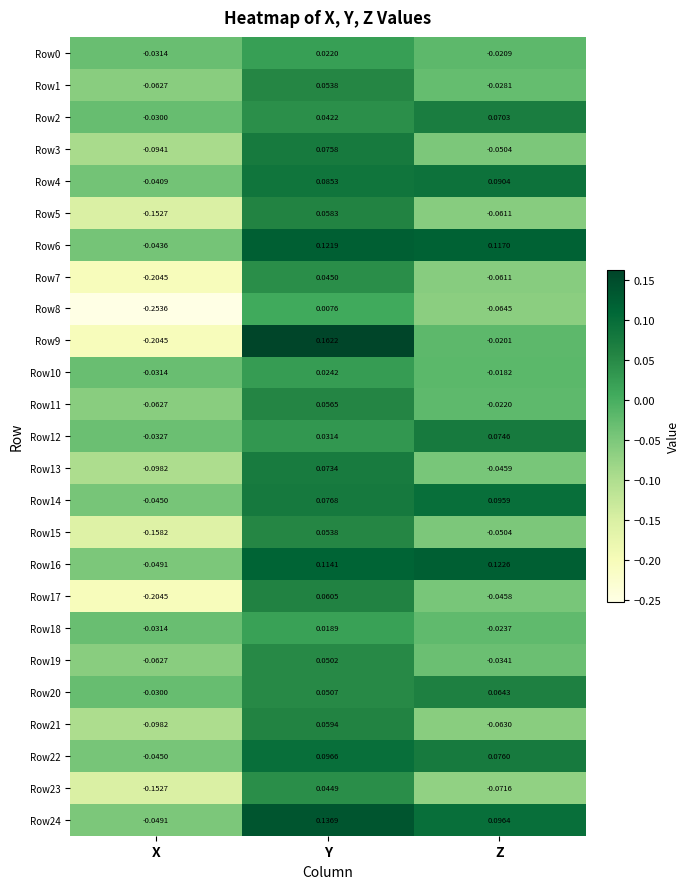

Which category has the highest value in the Row19 series?

Y